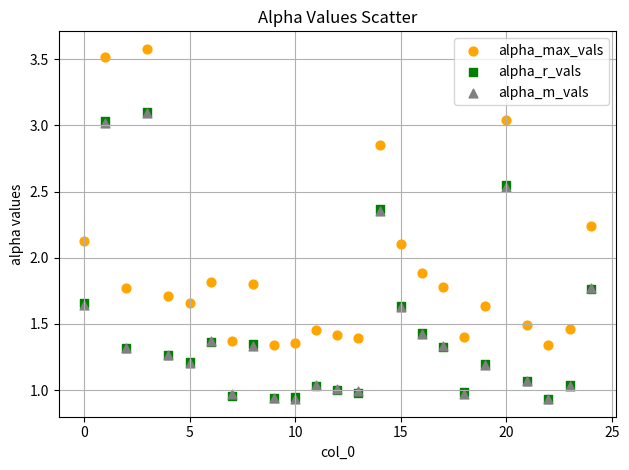

Which series reaches the maximum Y coordinate?

alpha_max_vals